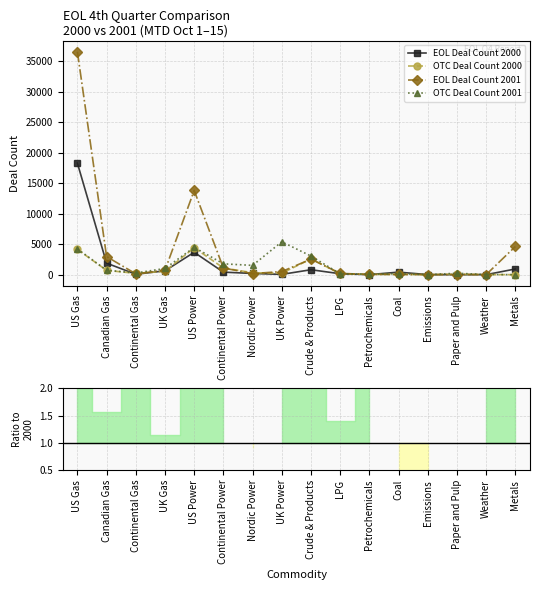

Which series has the largest total across all categories?

EOL Deal Count 2001